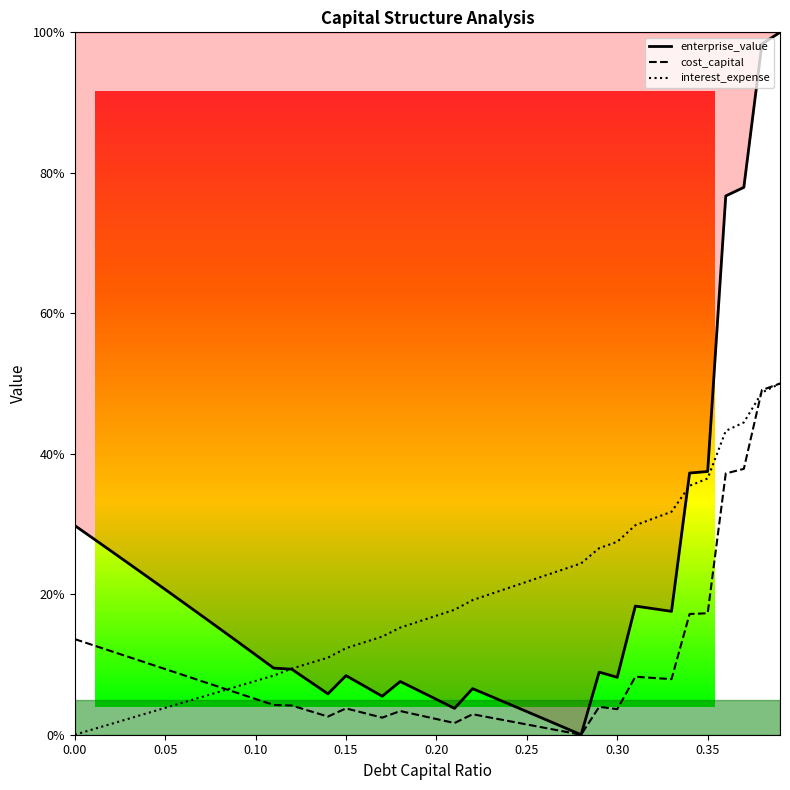

Reading left to right, extract all data points from this chart.

cost_capital: 0.0=0.1	0.01=0.1	0.02=0.1	0.03=0.1	0.04=0.1	0.05=0.1	0.06=0.1	0.07=0.1	0.08=0.1	0.09=0.1	0.1=0.1	0.11=0.0	0.12=0.0	0.13=0.0	0.14=0.0	0.15=0.0	0.16=0.0	0.17=0.0	0.18=0.0	0.19=0.0	0.2=0.0	0.21=0.0	0.22=0.0	0.23=0.0	0.24=0.0	0.25=0.0	0.26=0.0	0.27=0.0	0.28=0.0	0.29=0.0	0.3=0.0	0.31=0.1	0.32=0.1	0.33=0.1	0.34=0.2	0.35=0.2	0.36=0.4	0.37=0.4	0.38=0.5	0.39=0.5
enterprise_value: 0.0=0.3	0.01=0.3	0.02=0.3	0.03=0.2	0.04=0.2	0.05=0.2	0.06=0.2	0.07=0.2	0.08=0.2	0.09=0.1	0.1=0.1	0.11=0.1	0.12=0.1	0.13=0.1	0.14=0.1	0.15=0.1	0.16=0.1	0.17=0.1	0.18=0.1	0.19=0.1	0.2=0.1	0.21=0.0	0.22=0.1	0.23=0.1	0.24=0.0	0.25=0.0	0.26=0.0	0.27=0.0	0.28=0.0	0.29=0.1	0.3=0.1	0.31=0.2	0.32=0.2	0.33=0.2	0.34=0.4	0.35=0.4	0.36=0.8	0.37=0.8	0.38=1.0	0.39=1.0
interest_expense: 0.0=0.0	0.01=0.0	0.02=0.0	0.03=0.0	0.04=0.0	0.05=0.0	0.06=0.0	0.07=0.1	0.08=0.1	0.09=0.1	0.1=0.1	0.11=0.1	0.12=0.1	0.13=0.1	0.14=0.1	0.15=0.1	0.16=0.1	0.17=0.1	0.18=0.2	0.19=0.2	0.2=0.2	0.21=0.2	0.22=0.2	0.23=0.2	0.24=0.2	0.25=0.2	0.26=0.2	0.27=0.2	0.28=0.2	0.29=0.3	0.3=0.3	0.31=0.3	0.32=0.3	0.33=0.3	0.34=0.4	0.35=0.4	0.36=0.4	0.37=0.4	0.38=0.5	0.39=0.5